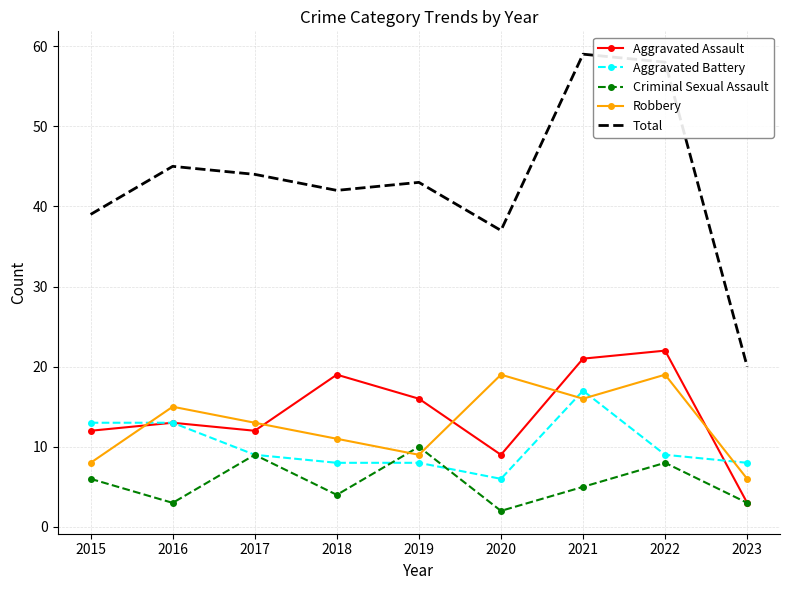

What is the total value across all series at 2023?

40